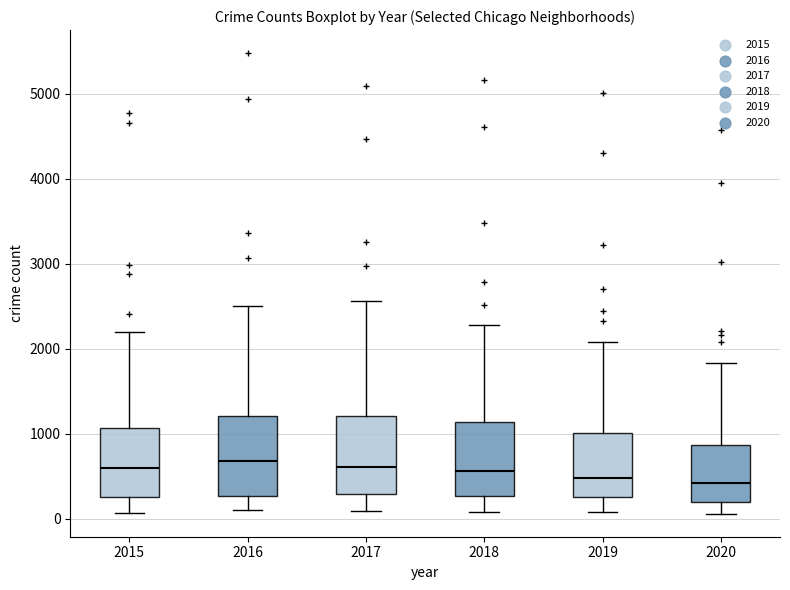

Reading left to right, read every box against the y-axis: the position of its median line, the range the box covers, and the ends of its whiskers. The values are not printed on the chart, so give them approximately, as read against the axis.

2015: median 600, box 300 to 1100, whiskers 100 to 2200
2016: median 700, box 300 to 1200, whiskers 100 to 2500
2017: median 600, box 300 to 1200, whiskers 100 to 2600
2018: median 600, box 300 to 1100, whiskers 100 to 2300
2019: median 500, box 300 to 1000, whiskers 100 to 2100
2020: median 400, box 200 to 900, whiskers 100 to 1800